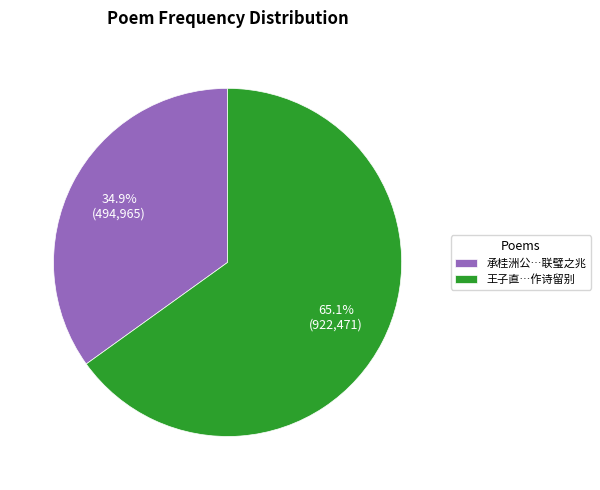

Which slice is the smallest?

承桂洲公…联璧之兆